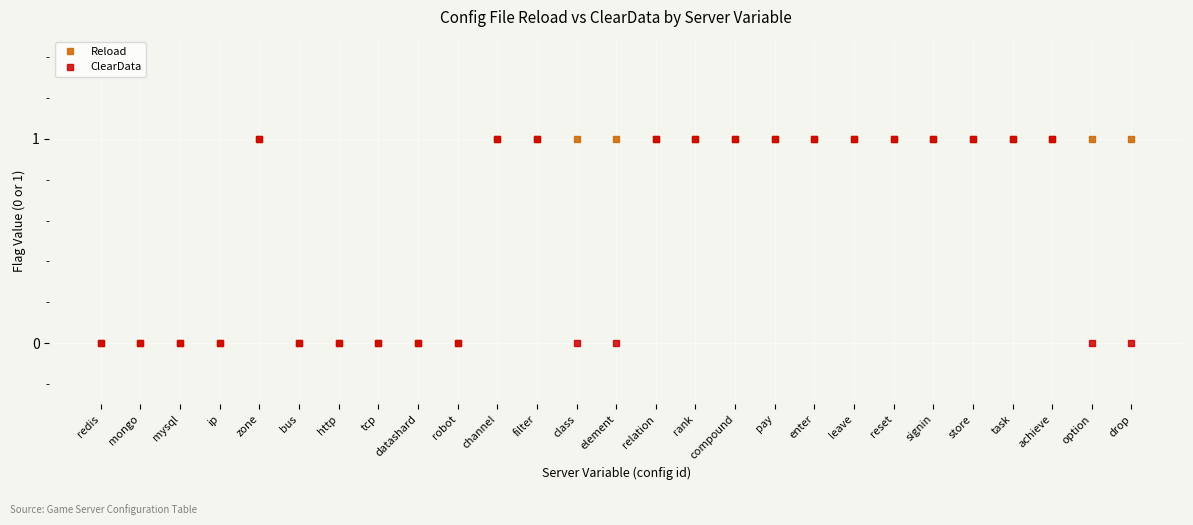

True or false: Reload has more than 0 interior local peaks.

True